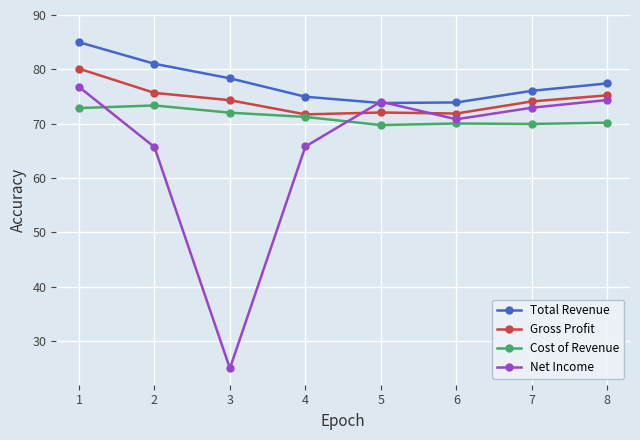

Rank the series by their average value, from lowest to highest.

Net Income, Cost of Revenue, Gross Profit, Total Revenue